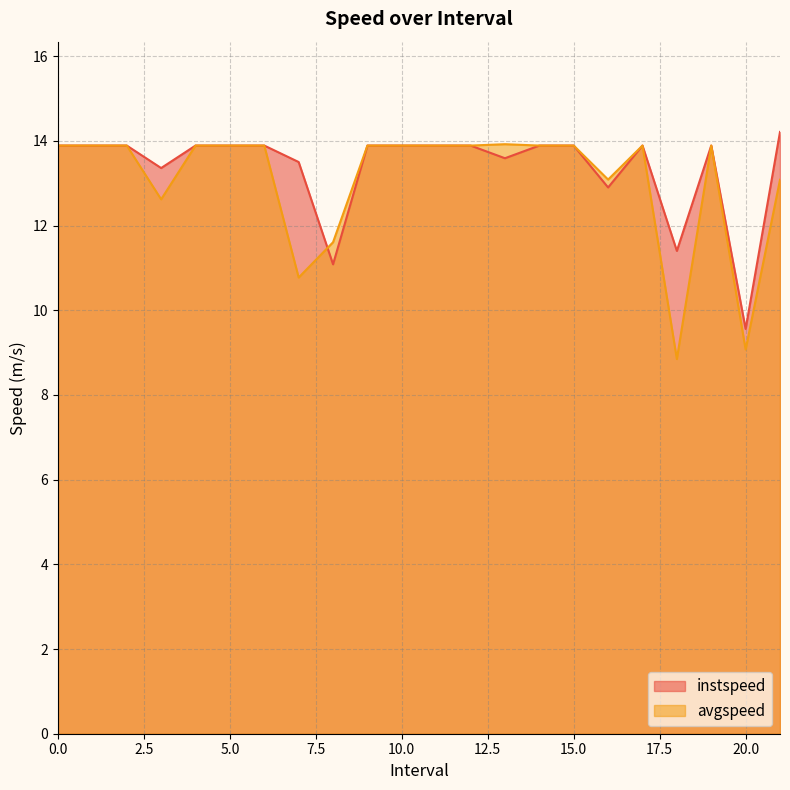

How many series are shown in this chart?

2